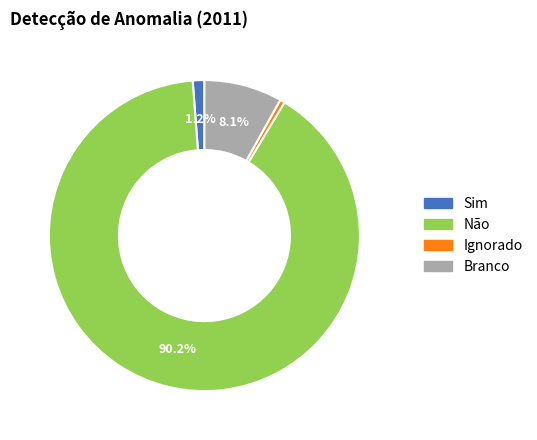

Is it true that Branco is 22% of the pie?

False